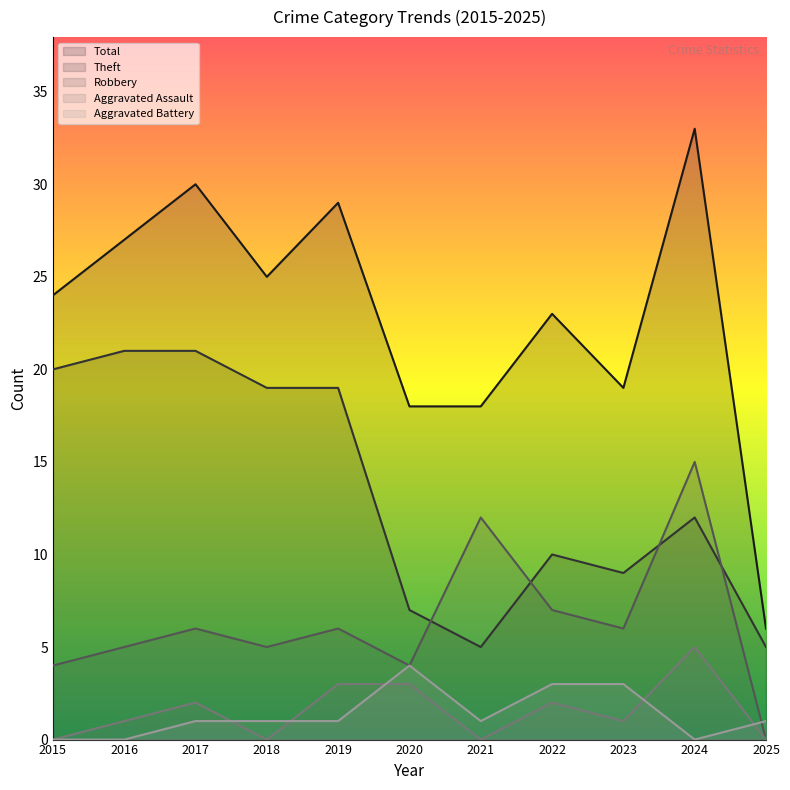

What is the value of the Aggravated Assault point at the 10th from the left?

5